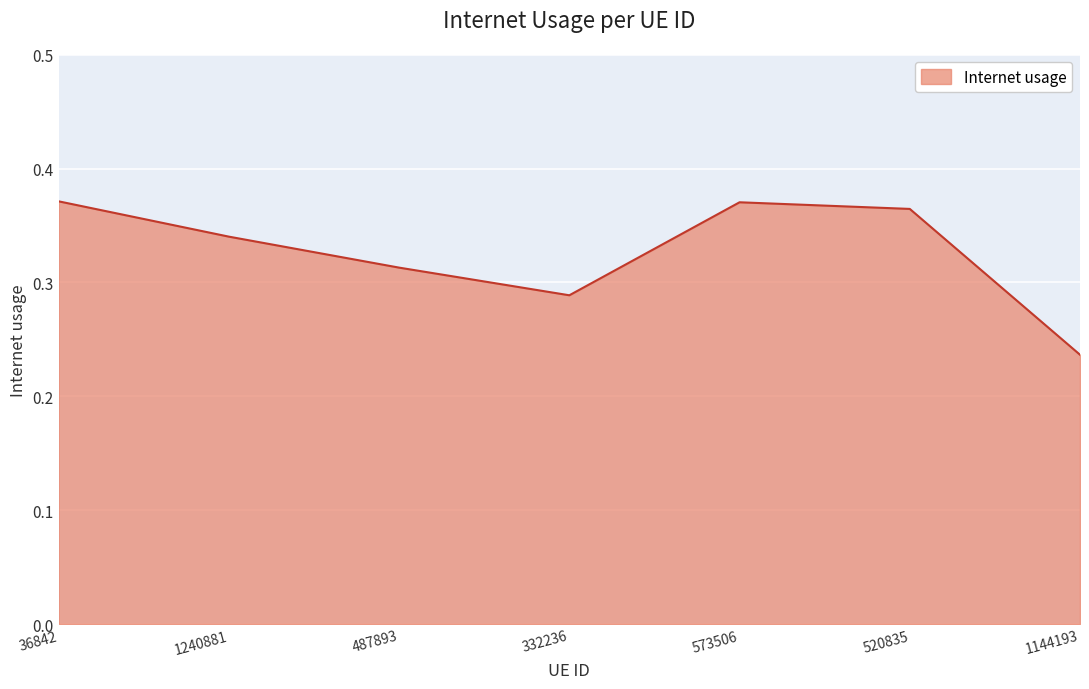

At which category does the data reach its first local peak?

573506